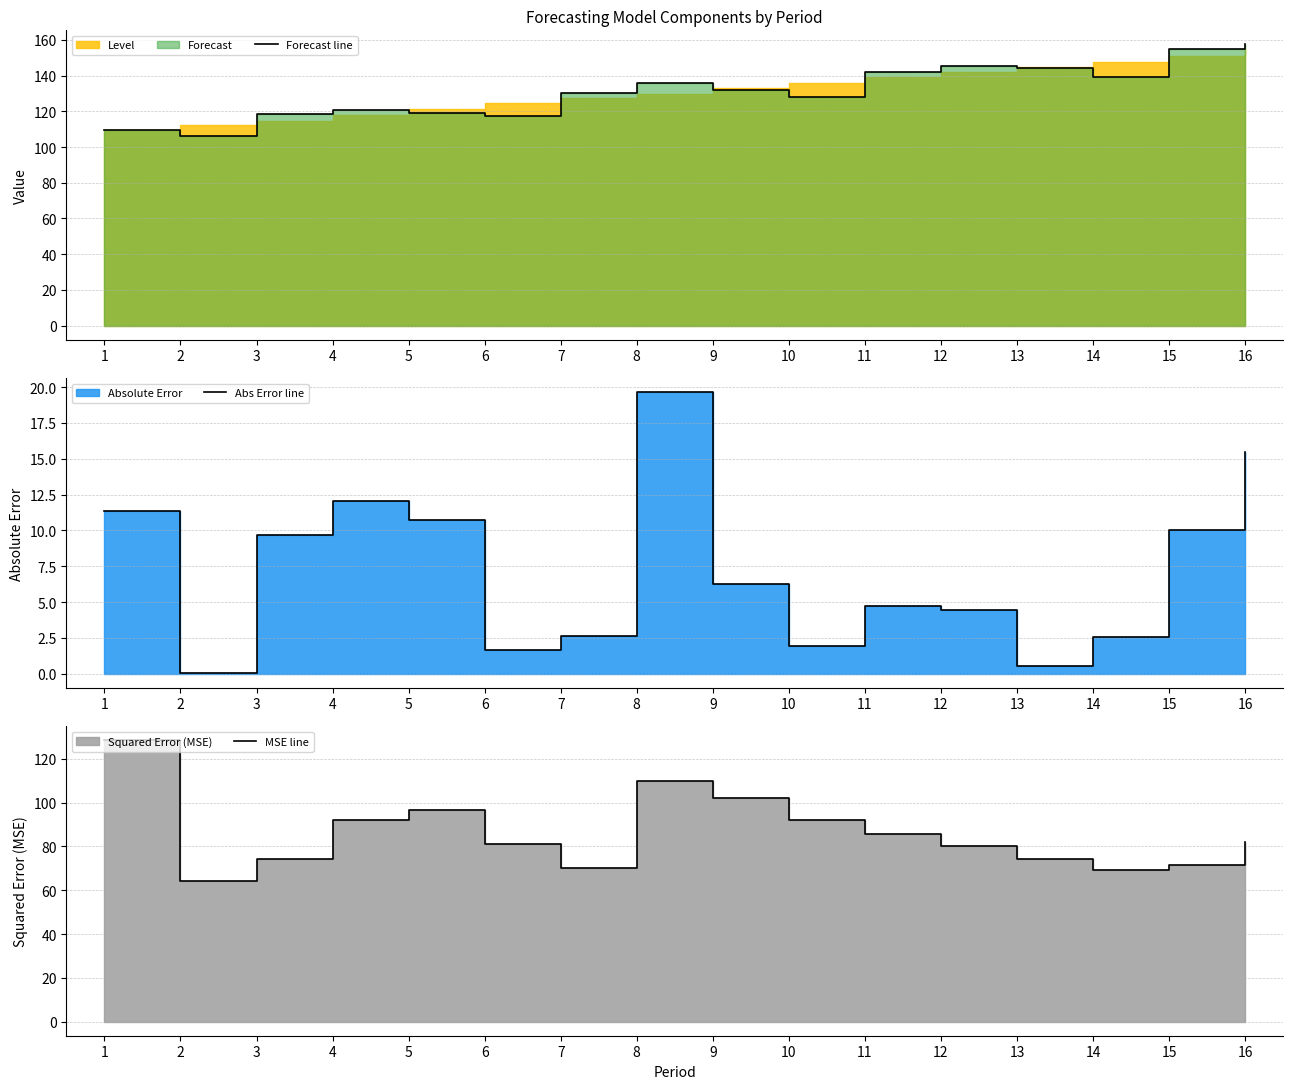

Reading left to right, extract all data points from this chart.

Forecast line: 1=109.3	2=105.9	3=118.7	4=120.9	5=119.3	6=117.6	7=130.4	8=135.6	9=131.7	10=128.0	11=142.3	12=145.5	13=144.5	14=139.4	15=155.0	16=157.5
Abs Error line: 1=11.3	2=0.1	3=9.7	4=12.1	5=10.7	6=1.6	7=2.6	8=19.6	9=6.3	10=2.0	11=4.7	12=4.5	13=0.5	14=2.6	15=10.0	16=15.5
MSE line: 1=128.3	2=64.2	3=74.1	4=92.1	5=96.6	6=80.9	7=70.3	8=109.7	9=101.9	10=92.1	11=85.7	12=80.2	13=74.1	14=69.3	15=71.3	16=81.9